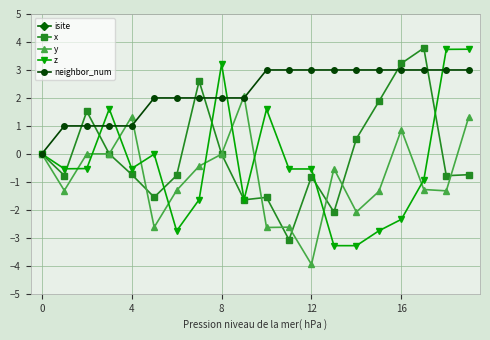

How many interior local valleys does the x series have?

6